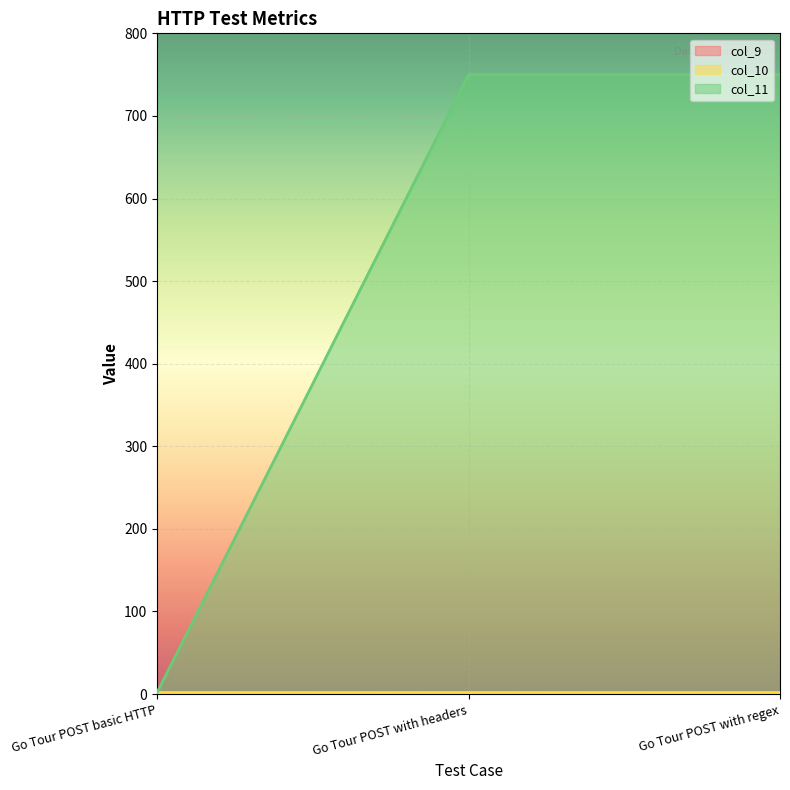

At which label does col_11 reach its minimum?

Go Tour POST basic HTTP